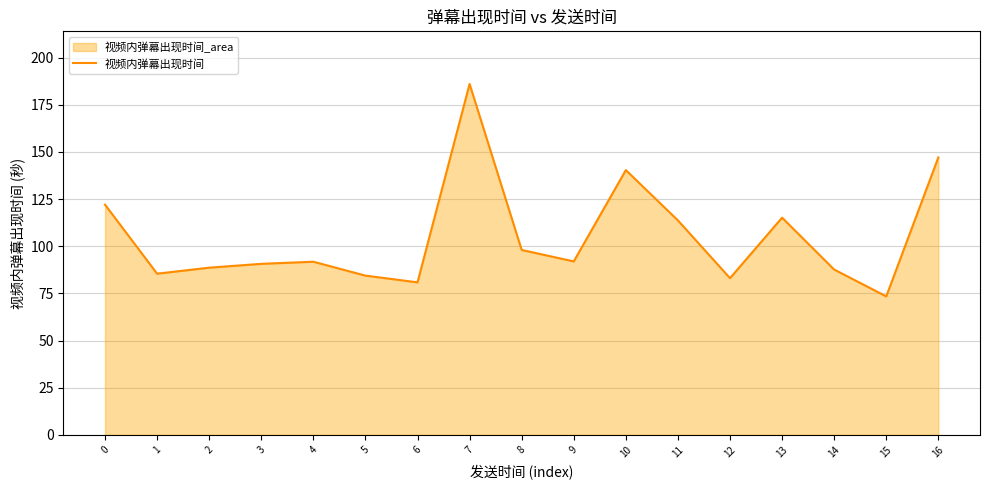

True or false: the data shows 145.4 at 8.

False